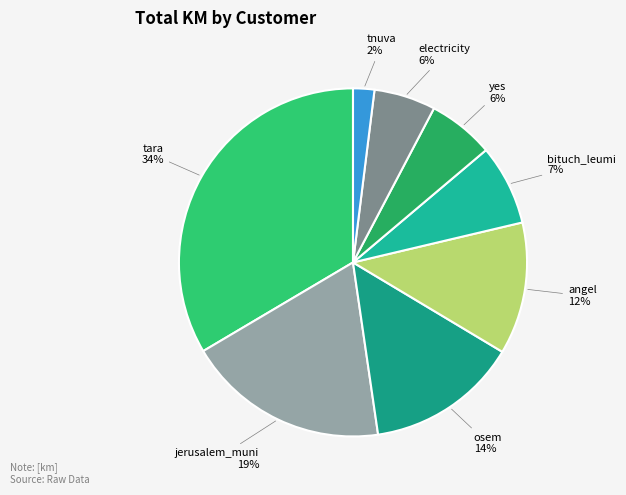

What is the smallest slice in the pie chart?

tnuva